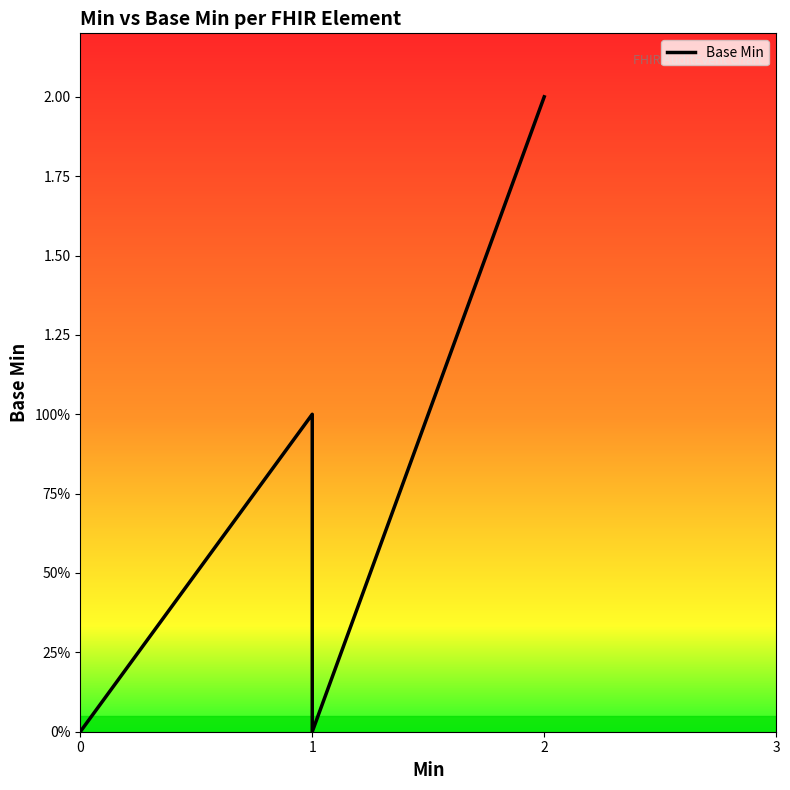

How many lines are shown in the chart?

1